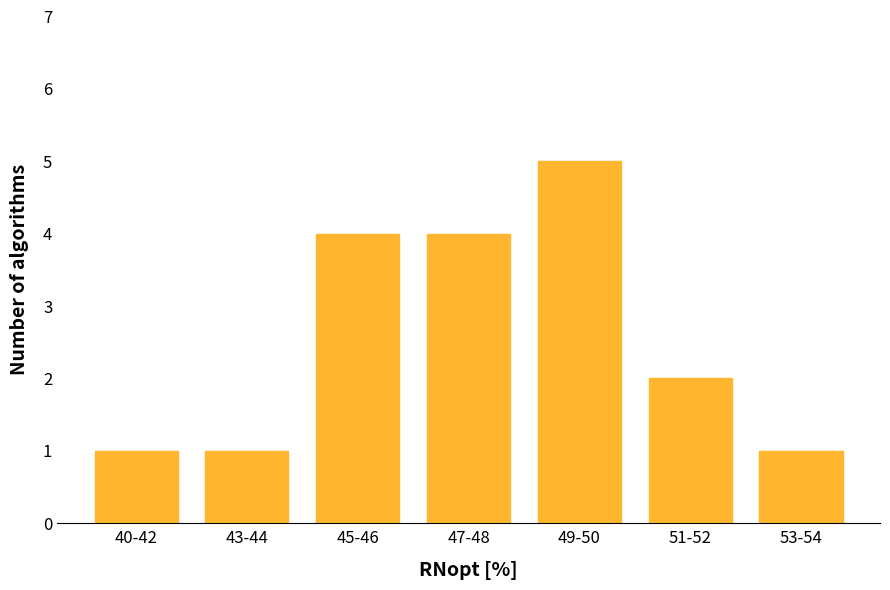

Reading left to right, extract all data points from this chart.

40-42=1	43-44=1	45-46=4	47-48=4	49-50=5	51-52=2	53-54=1